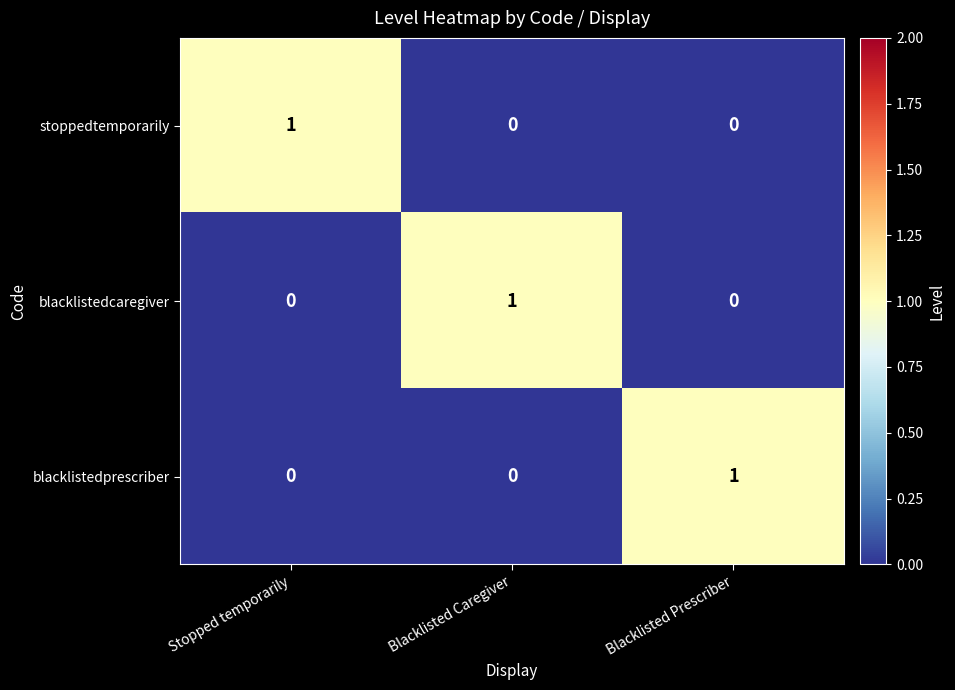

Reading left to right, extract all data points from this chart.

stoppedtemporarily: 1	0	0
blacklistedcaregiver: 0	1	0
blacklistedprescriber: 0	0	1